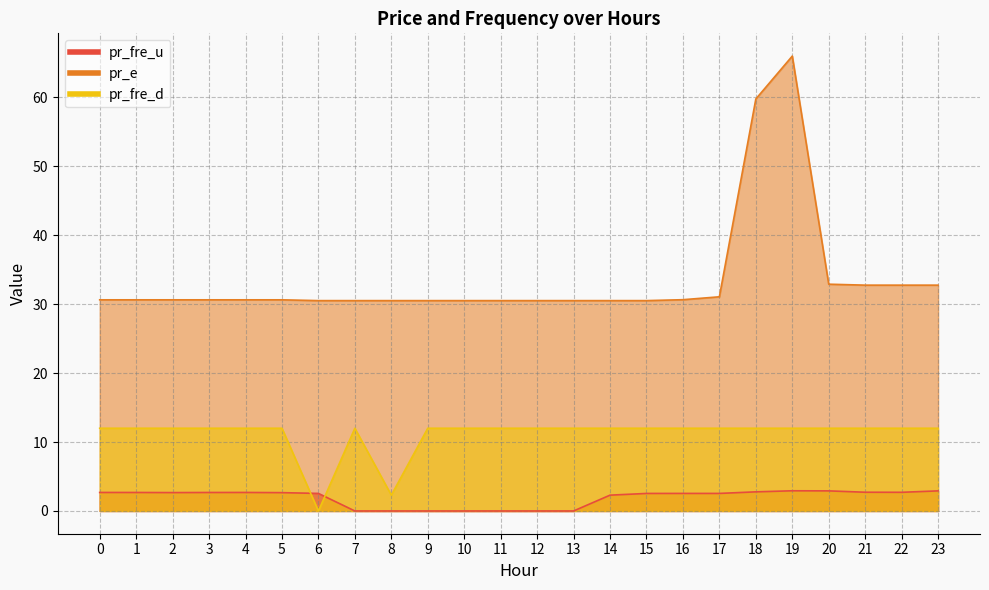

Is it true that pr_fre_d equals 2.6 at 20?

False